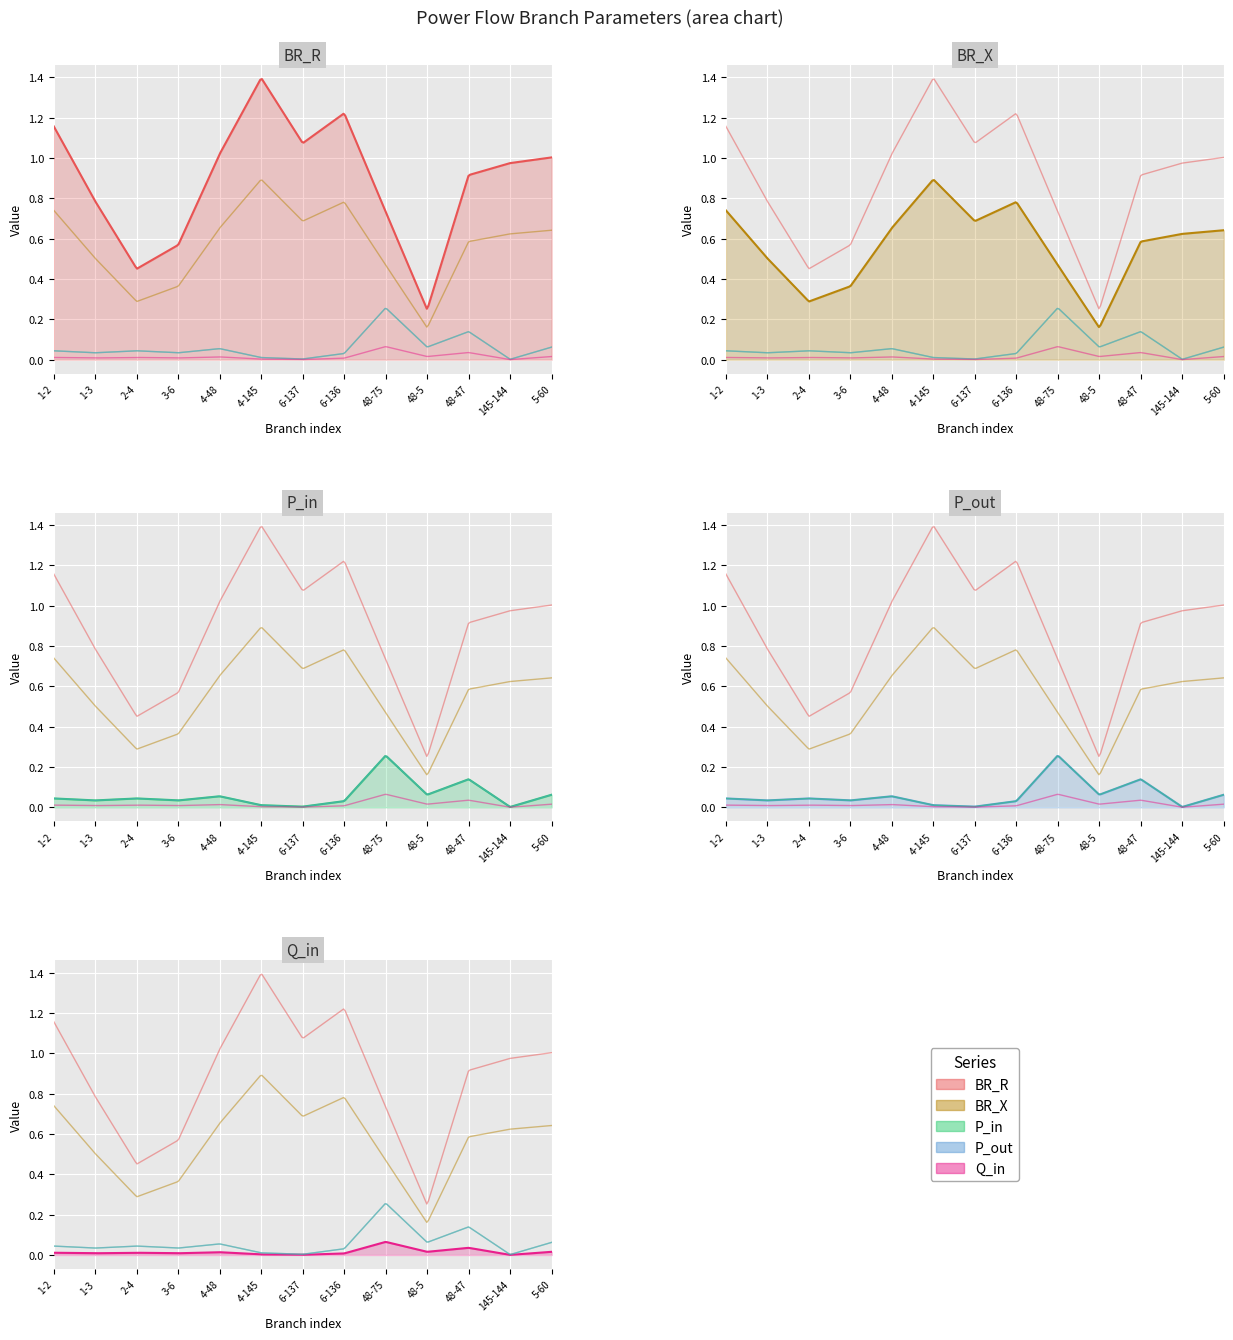

True or false: BR_R has more than 2 interior local peaks.

False